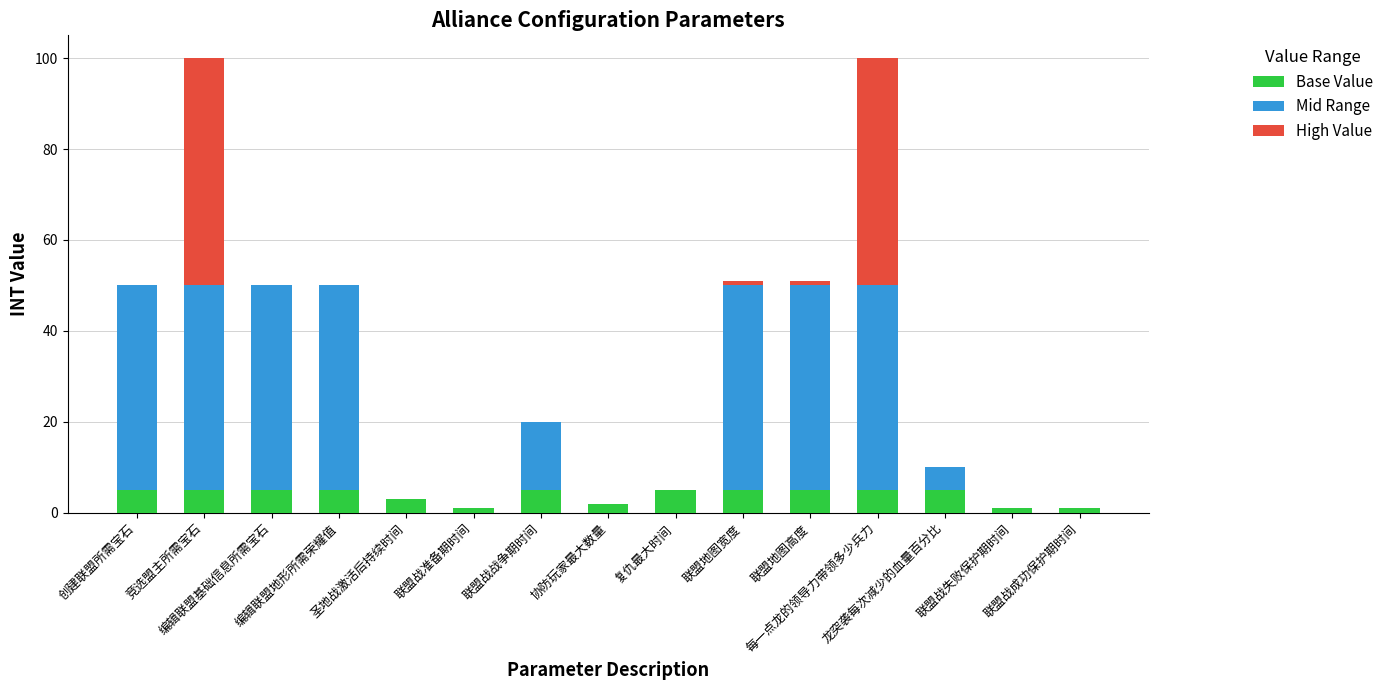

What is the maximum value for Base Value?

5